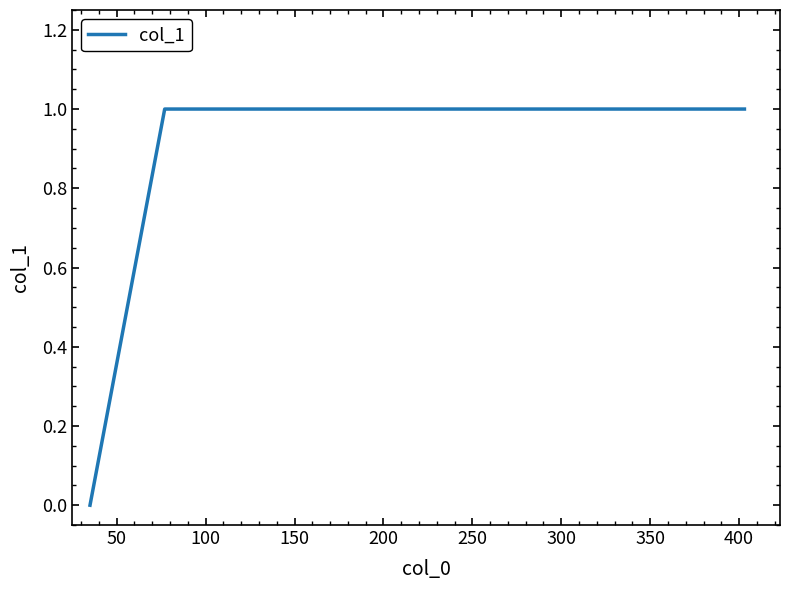

What is the sum of all values?

5